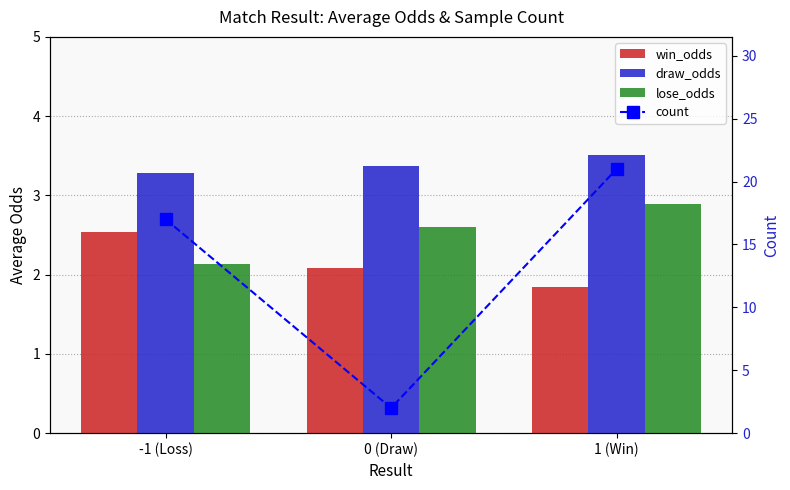

The lose_odds series shows 4.1 at 1 (Win). True or false?

False